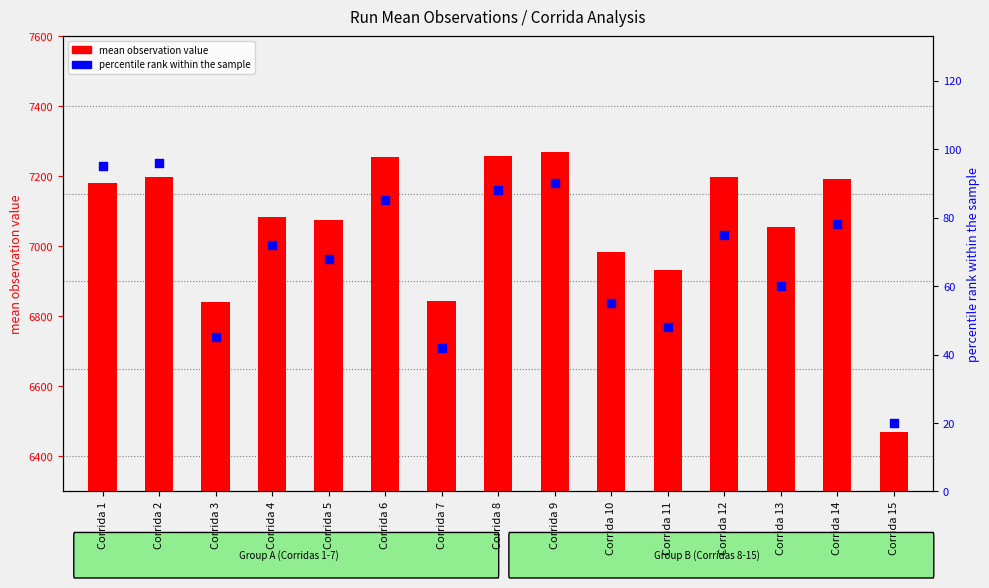

At which category is the sum across all series the highest?

Corrida 9